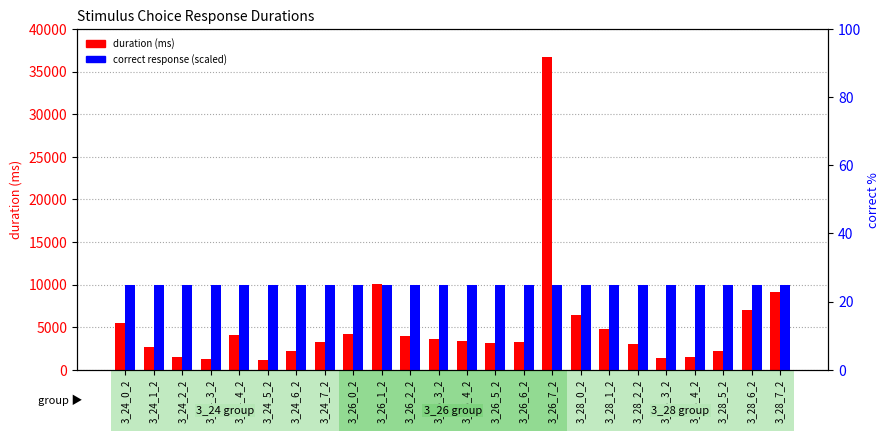

Reading left to right, what are all the values shown in this chart?

duration: 5523.6	2709.8	1445.9	1255.3	4045.2	1087.3	2237.0	3241.9	4208.5	10034.3	3943.2	3643.1	3347.7	3141.6	3303.3	36715.9	6448.6	4788.6	3020.6	1382.4	1544.0	2212.7	6996.6	9118.5
correct (scaled): 25.0	25.0	25.0	25.0	25.0	25.0	25.0	25.0	25.0	25.0	25.0	25.0	25.0	25.0	25.0	25.0	25.0	25.0	25.0	25.0	25.0	25.0	25.0	25.0